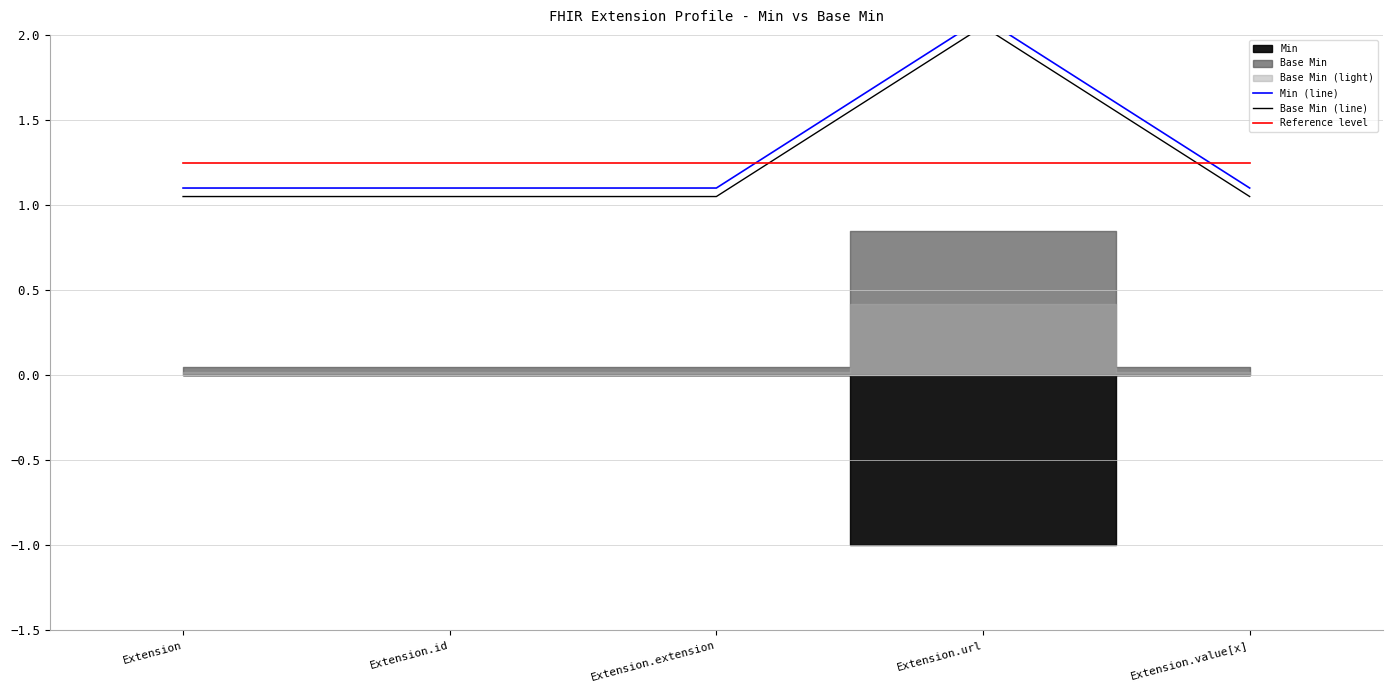

Is it true that Min (line) equals 0.4 at Extension.extension?

False